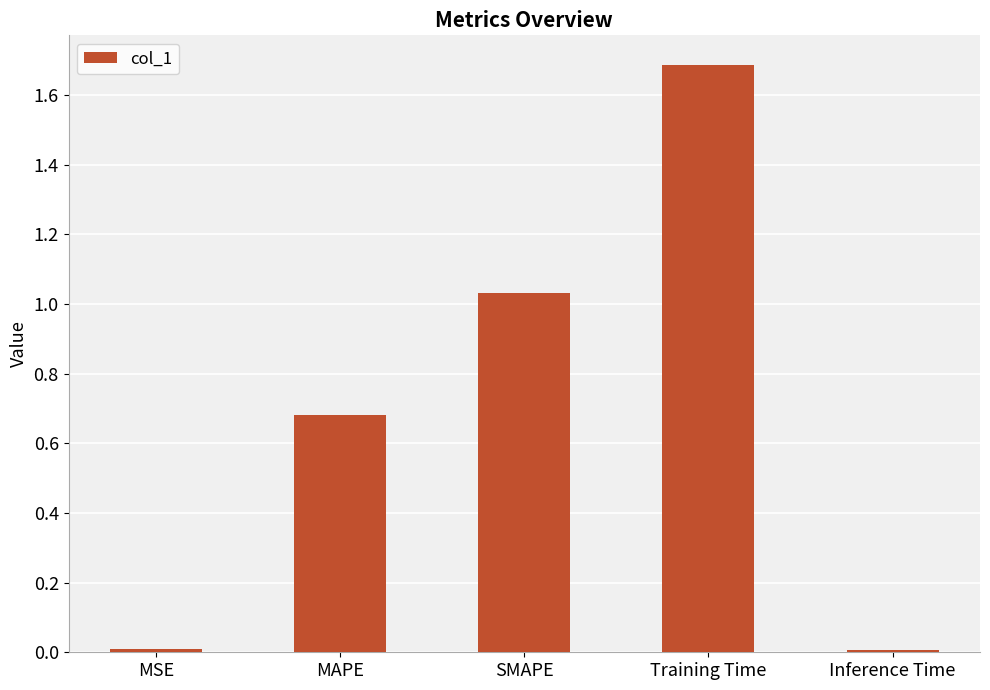

What is the label of the 4th bar from the left?

Training Time